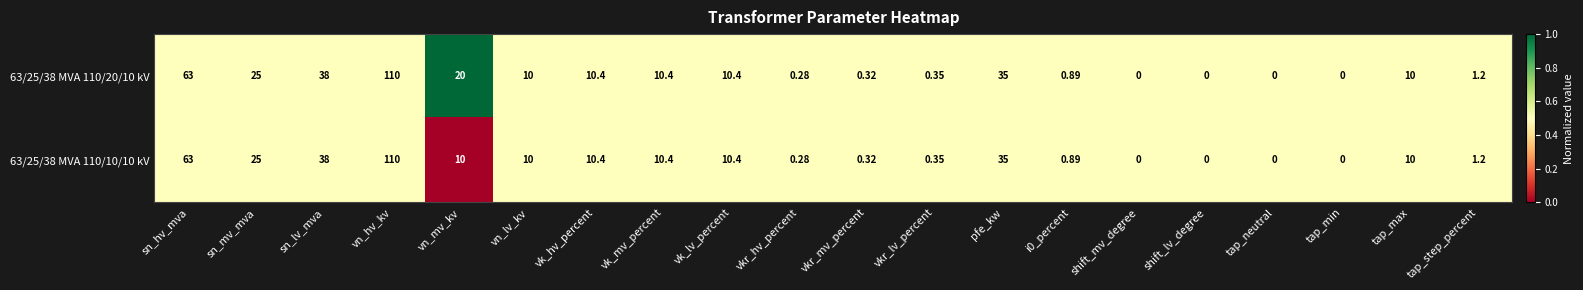

At which category does the chart reach its peak across all series?

vn_hv_kv